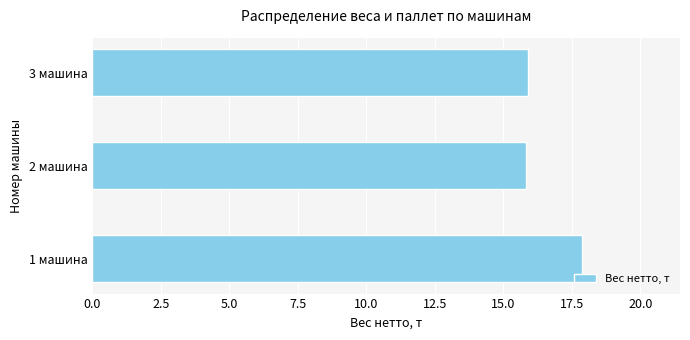

What is the maximum value shown in the chart?

17.9